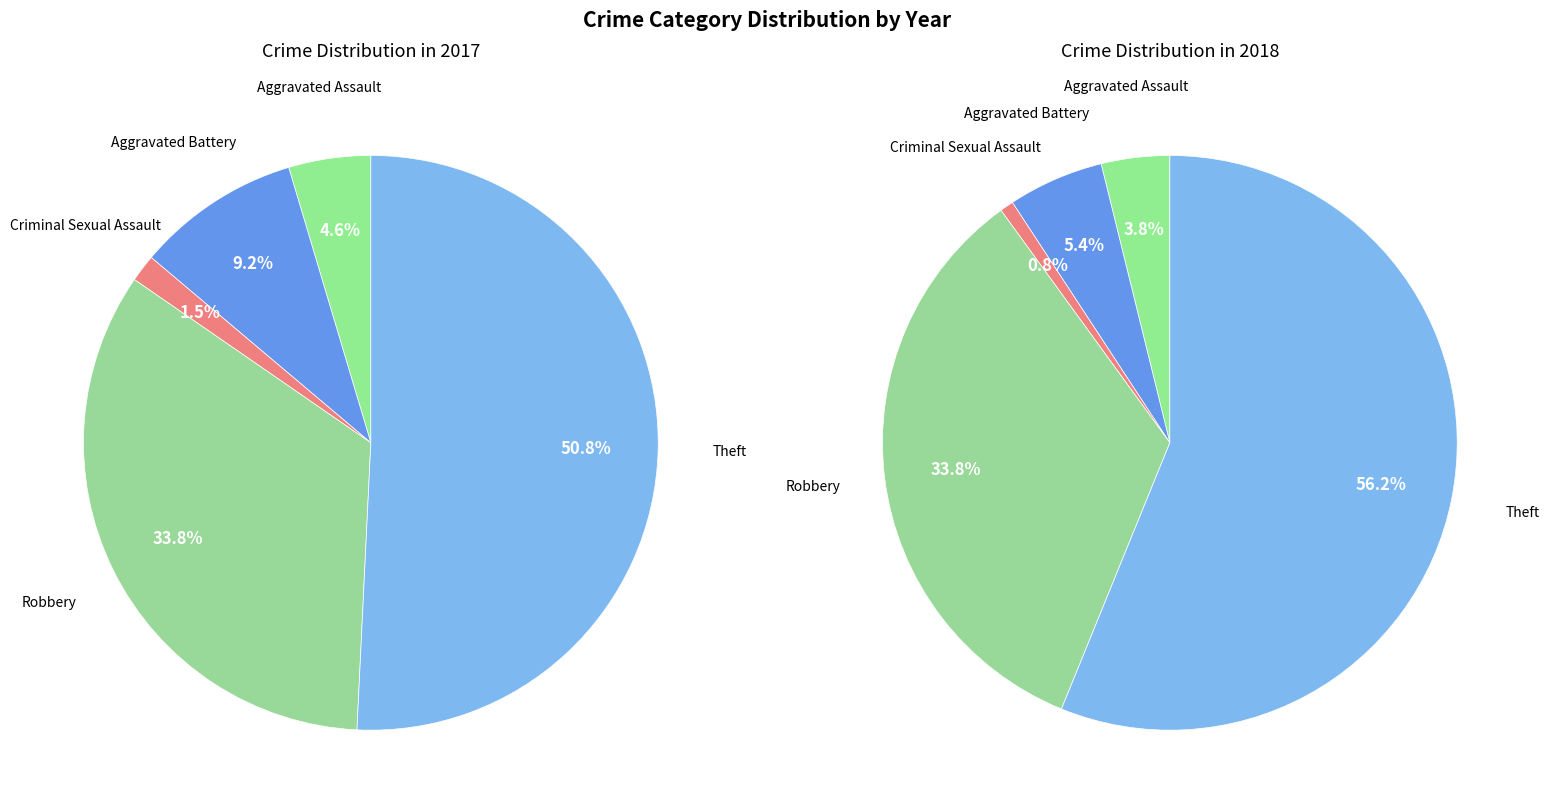

Rank the series at values_2018 from highest to lowest value.

values_2018, values_2017